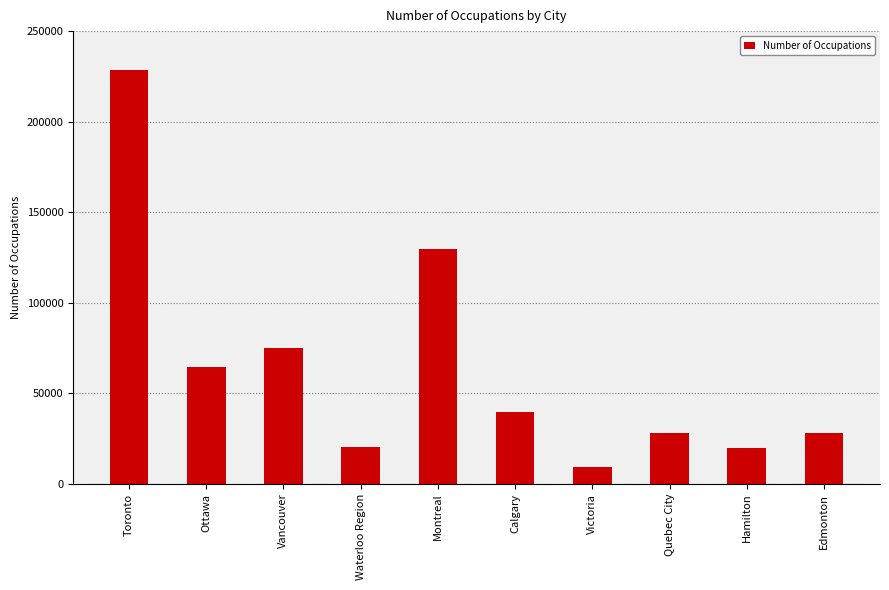

At which category does the chart reach its peak across all series?

Toronto